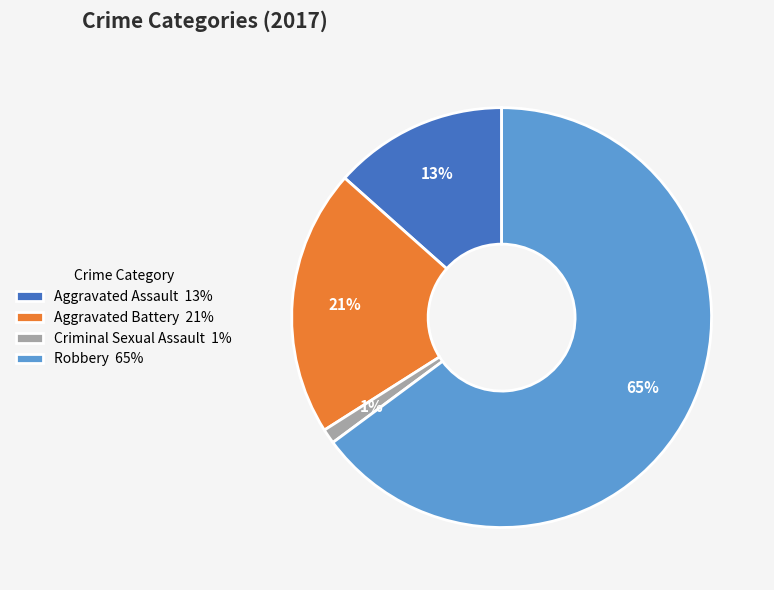

To the nearest percent, what is the average slice percentage?

25%